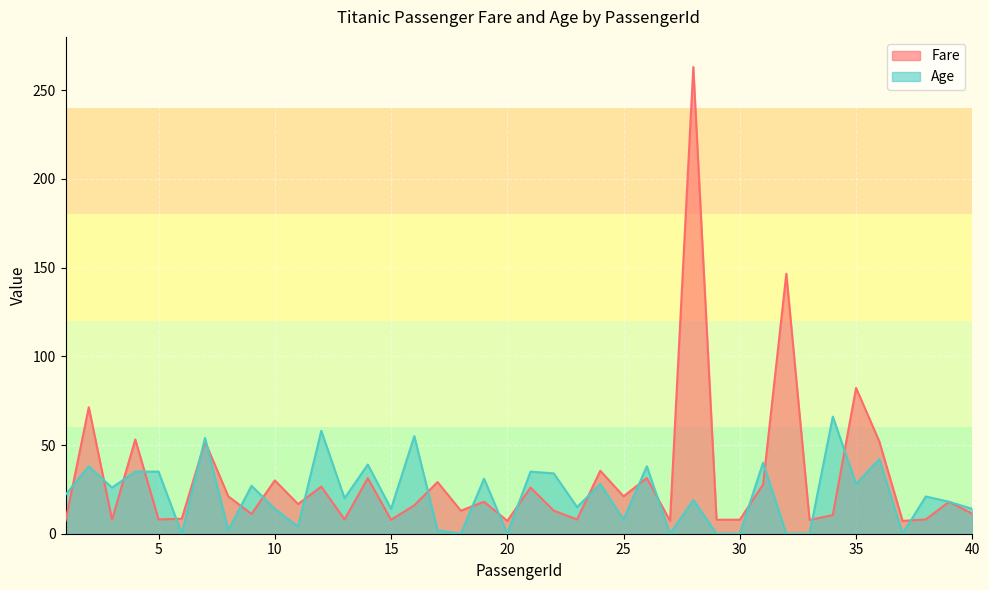

What is the total value across all series at 1?

29.2